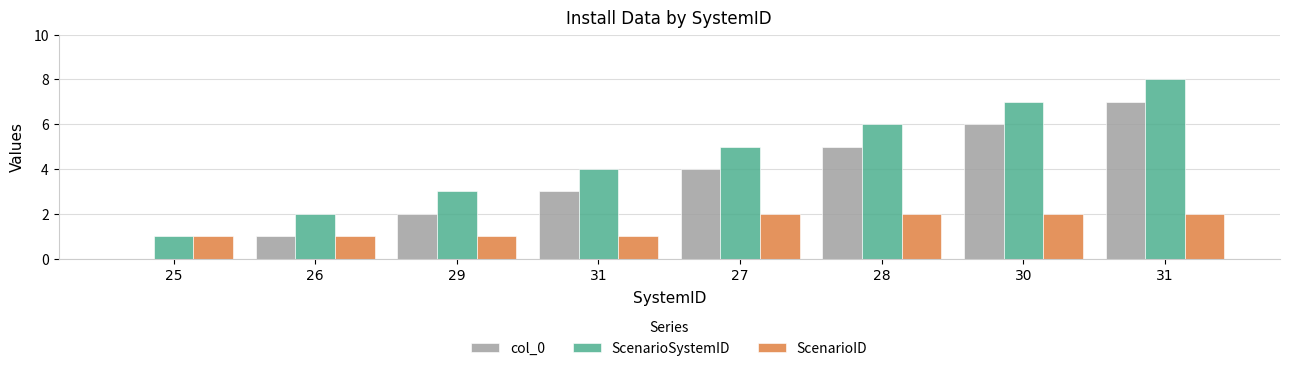

What is the difference between the second highest and second lowest values in the col_0 series?

5